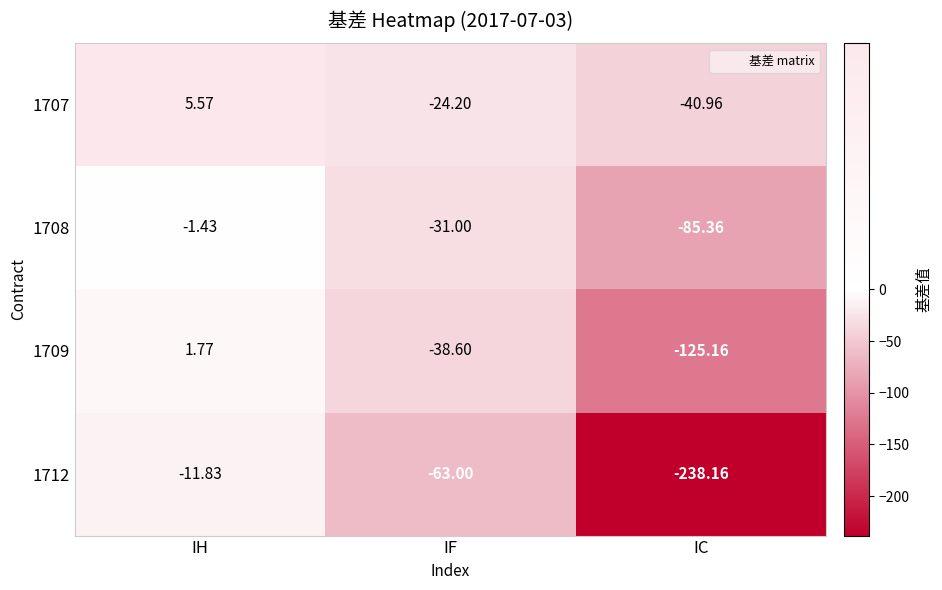

Which label corresponds to the smallest value in the chart?

IC